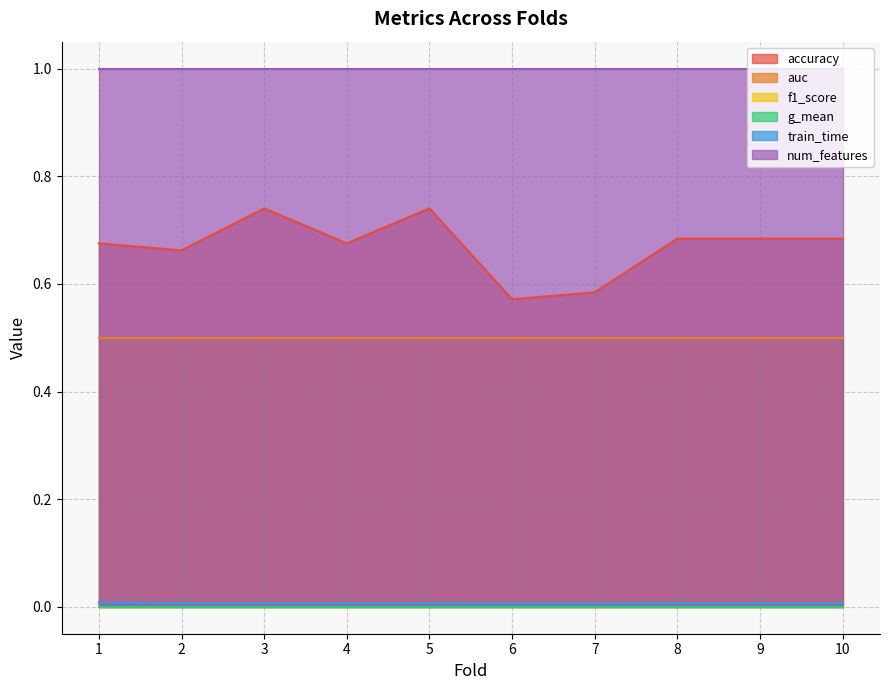

The value of g_mean at 5 is 0.0. True or false?

True